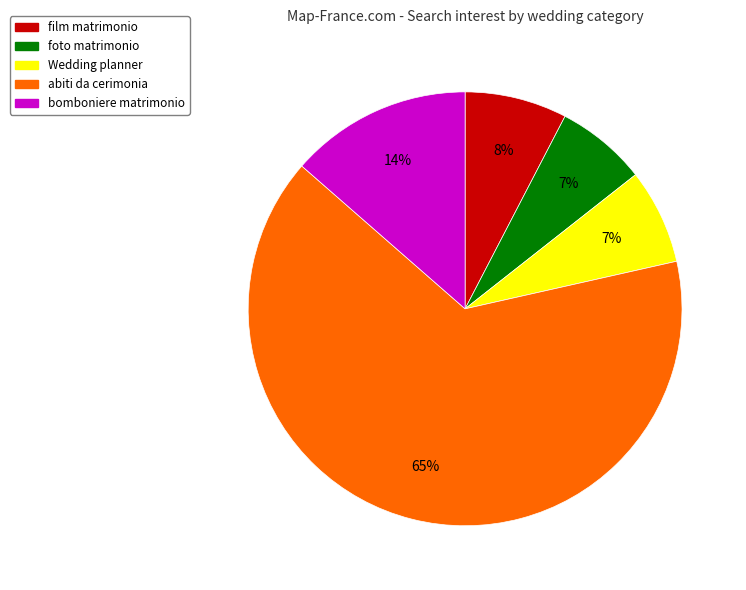

To the nearest percent, what is the average slice percentage?

20%